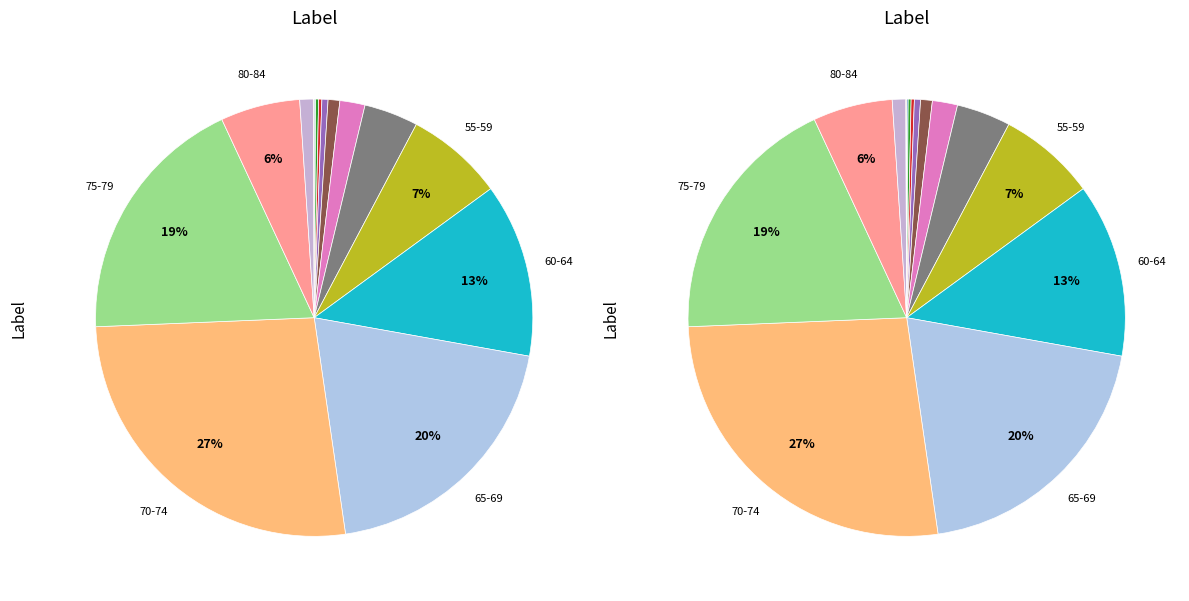

Approximately how many times larger is the value at 70-74 compared to 50-54?

6.7